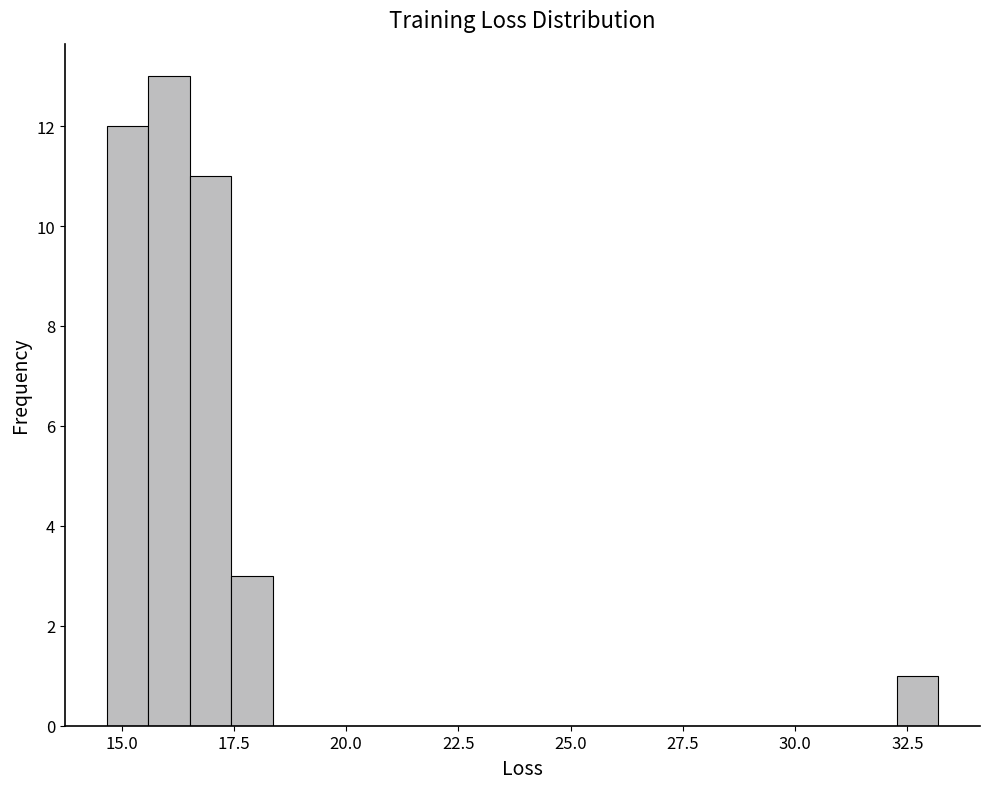

Around what value on the x-axis is the tallest bar? Give the approximate position of its centre, as read against the axis.

16.0